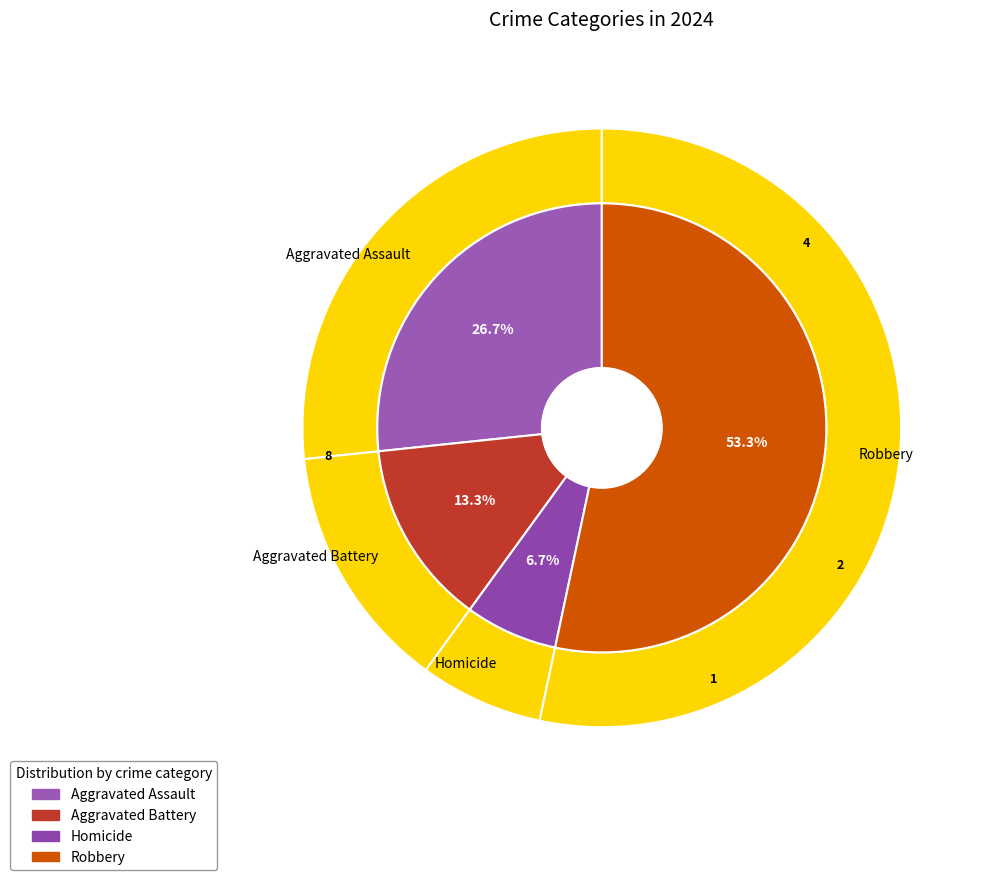

Which slice is the largest?

Robbery